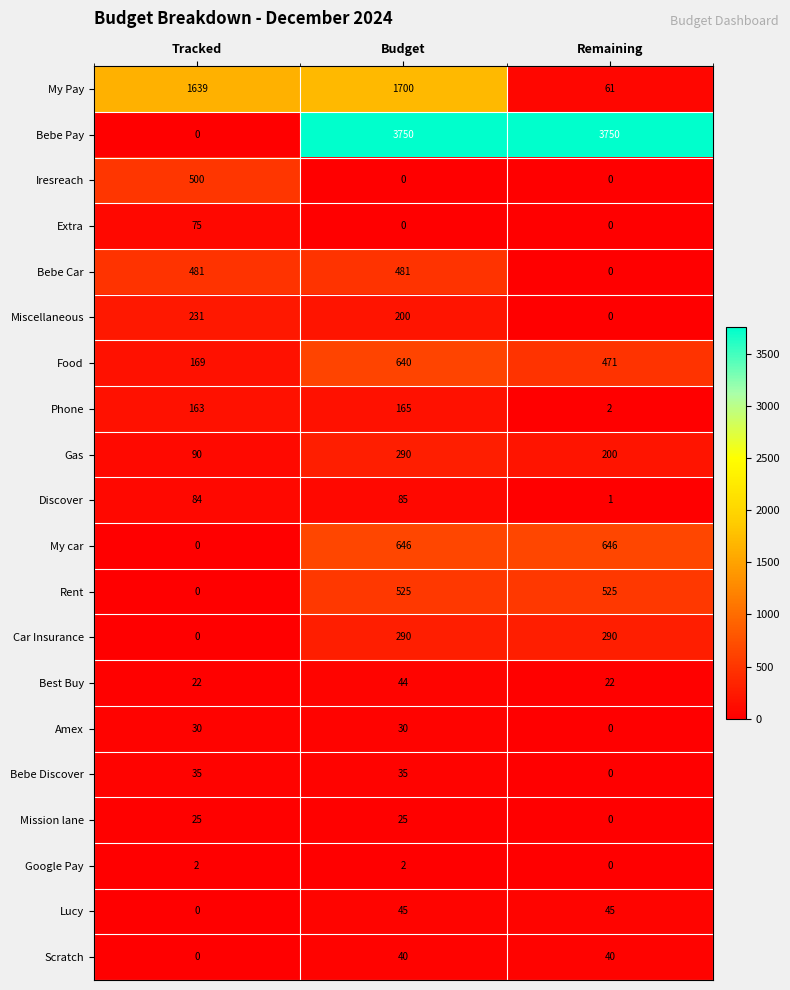

What is the spread (max minus min) of values at Remaining?

3750